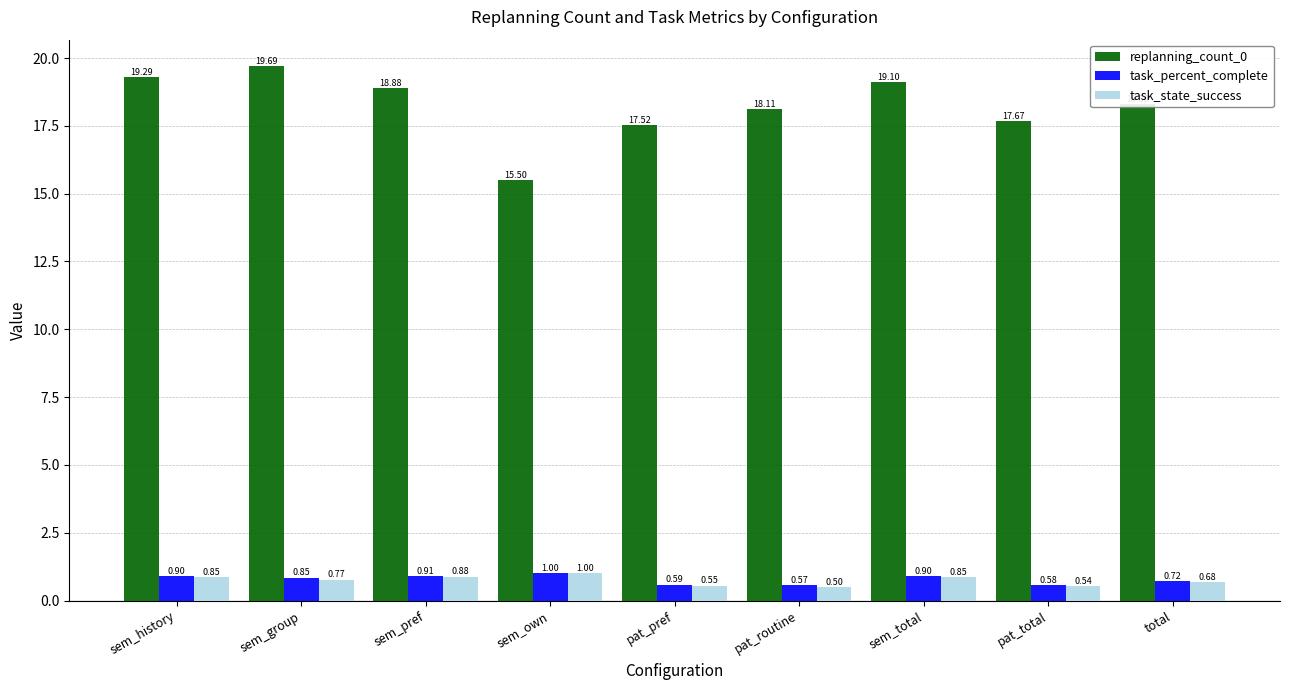

At total, list the series in order from smallest to largest.

task_state_success, task_percent_complete, replanning_count_0